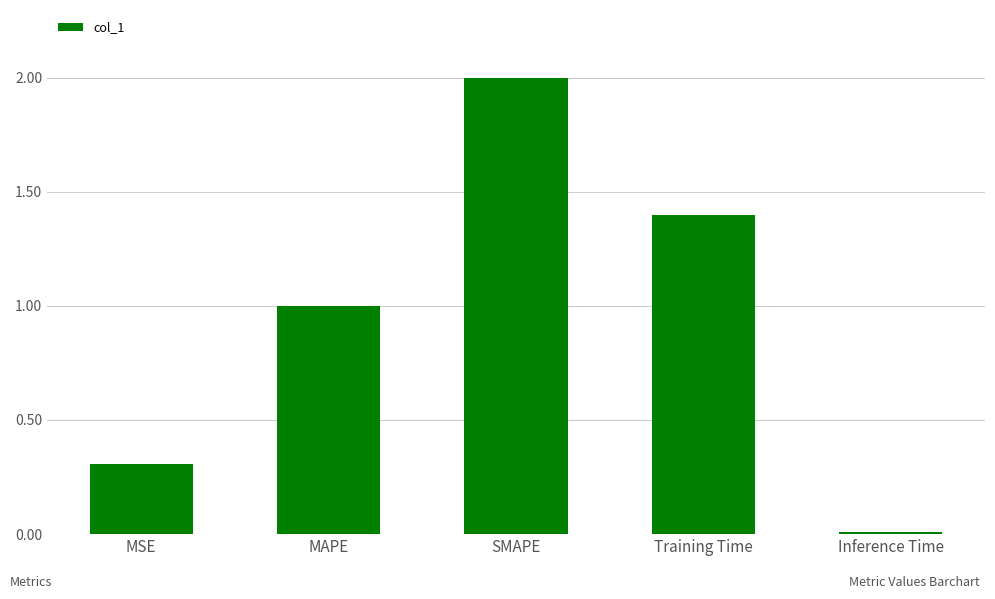

What is the average value?

0.9